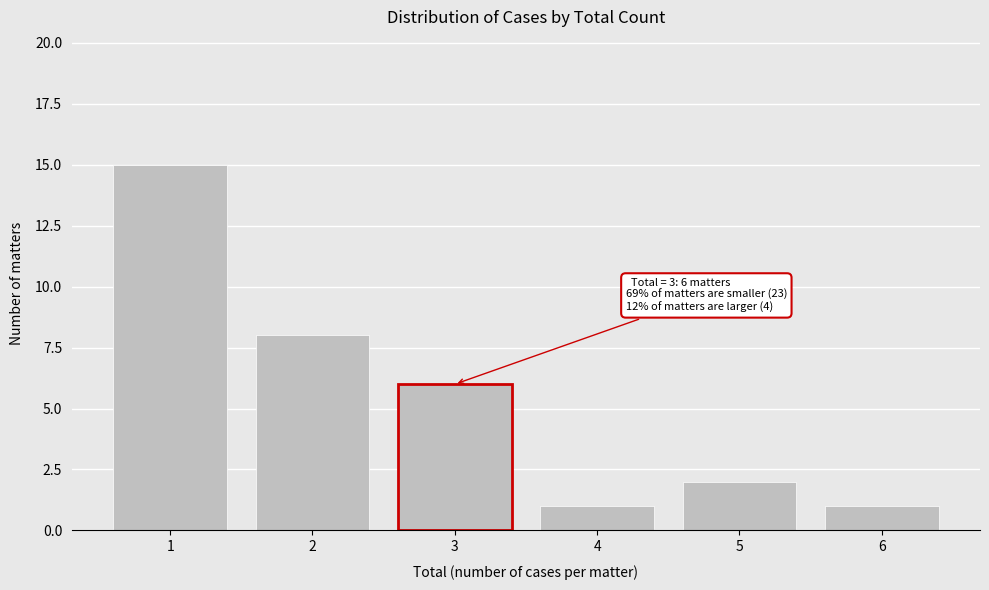

Reading left to right, extract all data points from this chart.

15	8	6	1	2	1